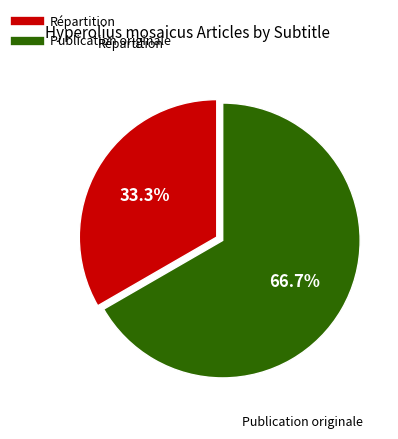

Count the number of slices in the pie.

2